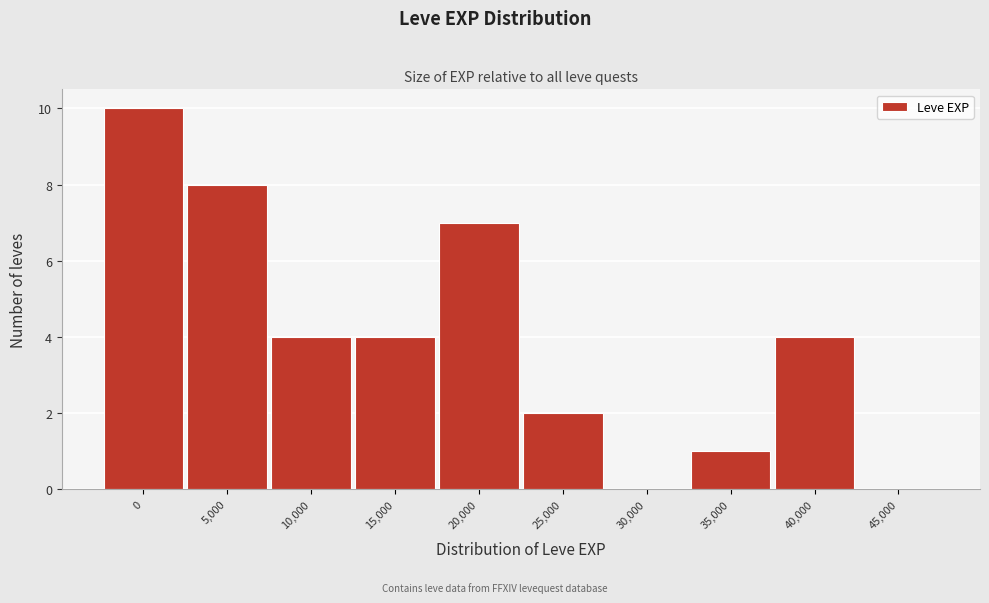

Reading left to right, list all the values displayed in this chart.

0=10	5,000=8	10,000=4	15,000=4	20,000=7	25,000=2	30,000=0	35,000=1	40,000=4	45,000=0